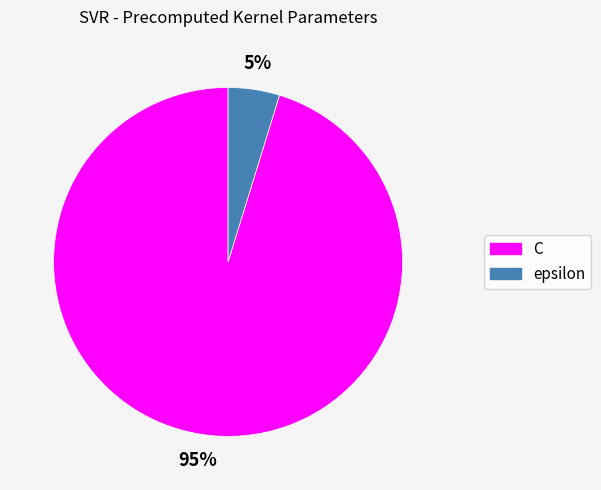

Is the sum of epsilon and C greater than half?

Yes